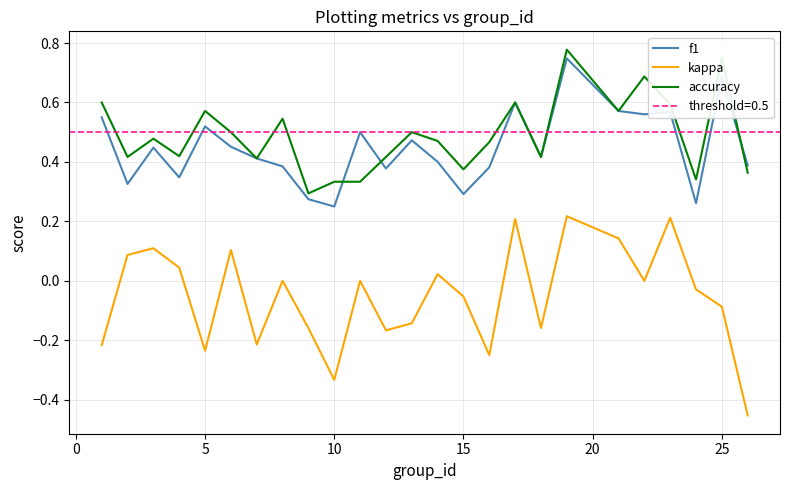

True or false: kappa has a value of -0.0 at 15.

False